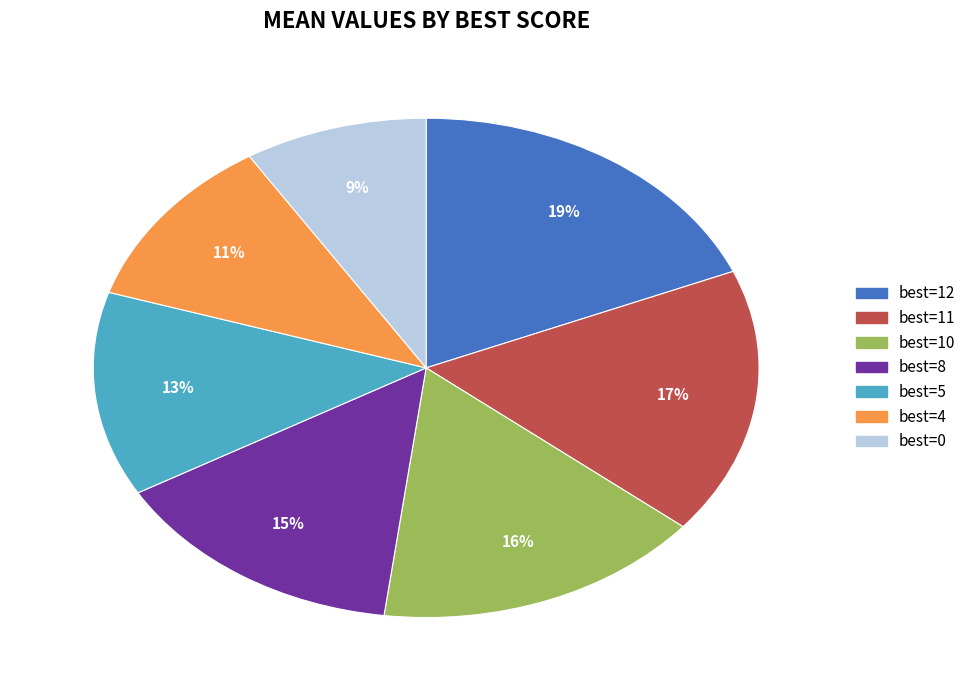

To the nearest percent, what is the difference between the largest and smallest slice percentages?

10%